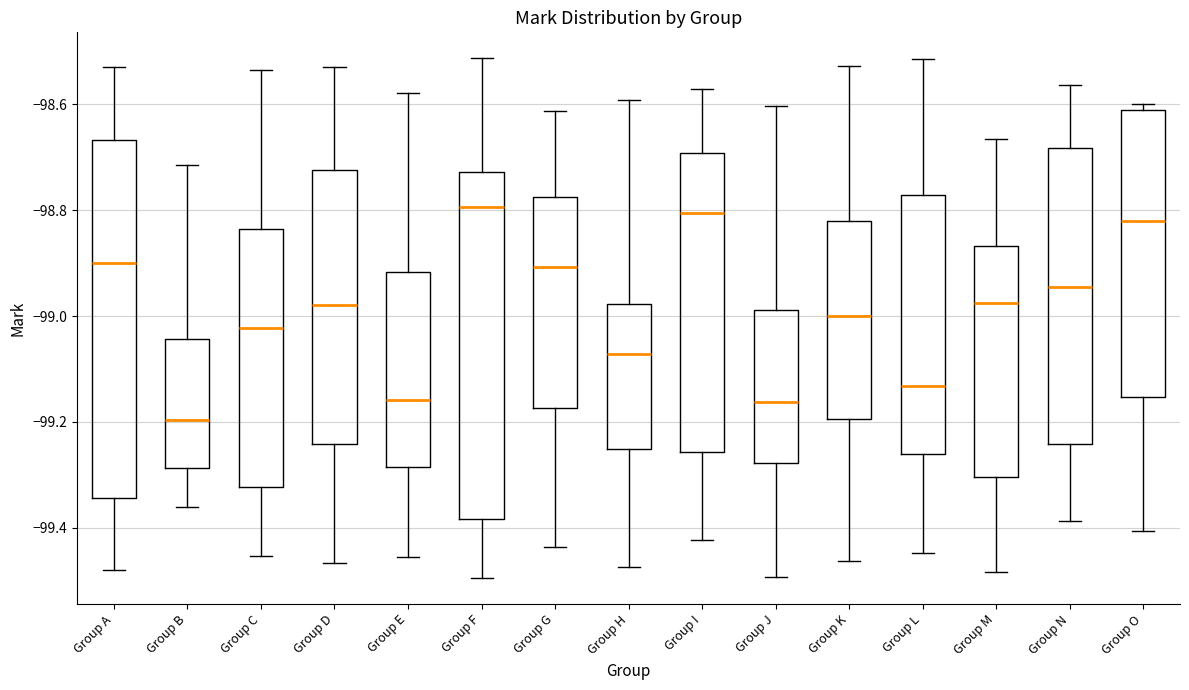

Reading left to right, read every box against the y-axis: the position of its median line, the range the box covers, and the ends of its whiskers. The values are not printed on the chart, so give them approximately, as read against the axis.

Group A: median -98.90, box -99.34 to -98.66, whiskers -99.48 to -98.54
Group B: median -99.20, box -99.28 to -99.04, whiskers -99.36 to -98.72
Group C: median -99.02, box -99.32 to -98.84, whiskers -99.46 to -98.54
Group D: median -98.98, box -99.24 to -98.72, whiskers -99.46 to -98.54
Group E: median -99.16, box -99.28 to -98.92, whiskers -99.46 to -98.58
Group F: median -98.80, box -99.38 to -98.72, whiskers -99.50 to -98.52
Group G: median -98.90, box -99.18 to -98.78, whiskers -99.44 to -98.62
Group H: median -99.08, box -99.26 to -98.98, whiskers -99.48 to -98.60
Group I: median -98.80, box -99.26 to -98.70, whiskers -99.42 to -98.58
Group J: median -99.16, box -99.28 to -98.98, whiskers -99.50 to -98.60
Group K: median -99.00, box -99.20 to -98.82, whiskers -99.46 to -98.52
Group L: median -99.14, box -99.26 to -98.78, whiskers -99.44 to -98.52
Group M: median -98.98, box -99.30 to -98.86, whiskers -99.48 to -98.66
Group N: median -98.94, box -99.24 to -98.68, whiskers -99.38 to -98.56
Group O: median -98.82, box -99.16 to -98.62, whiskers -99.40 to -98.60